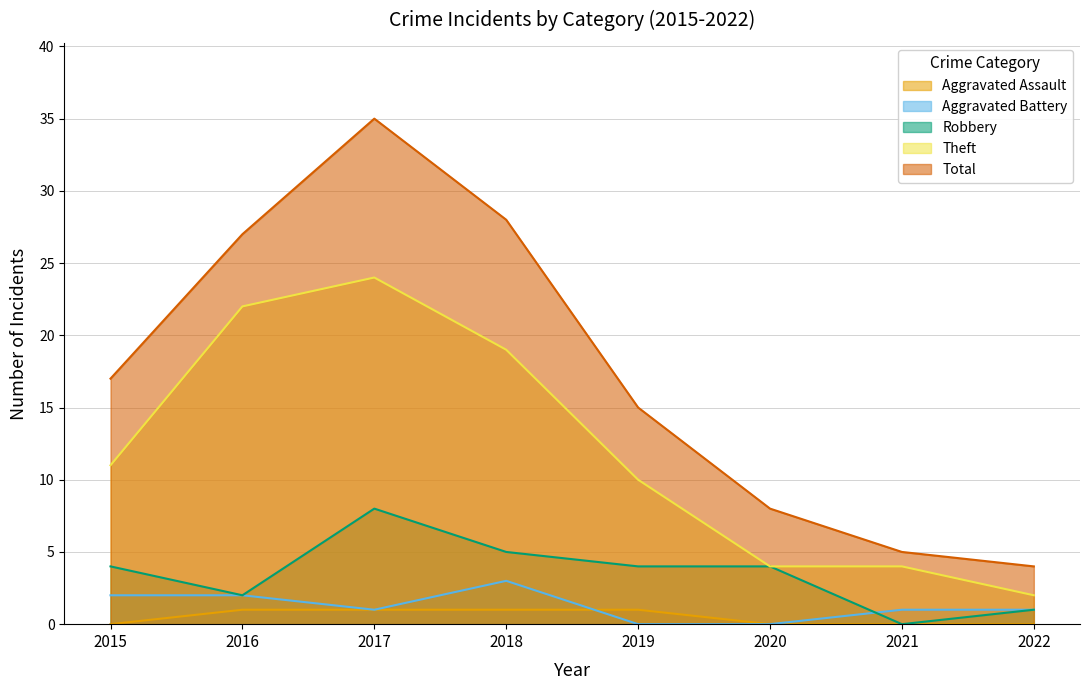

True or false: Aggravated Assault and Theft intersect in this chart.

False